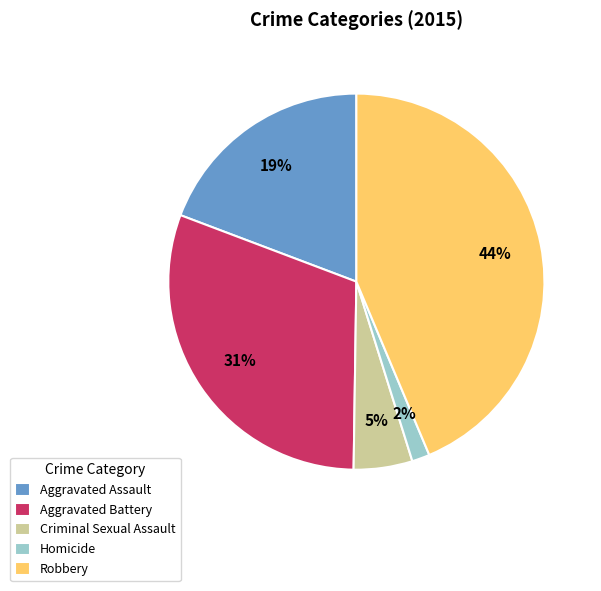

Does any single category account for the majority?

No